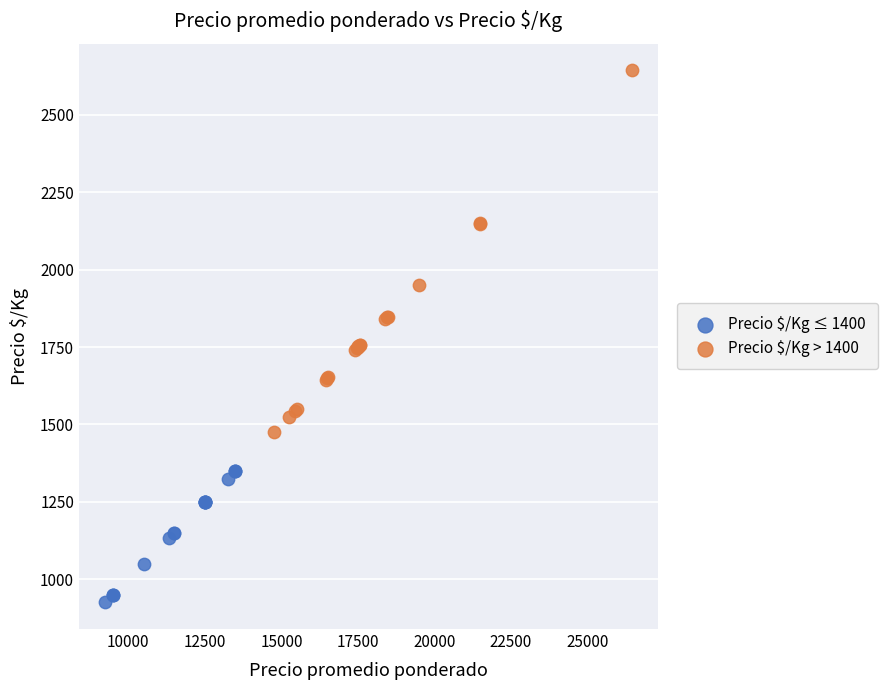

Which series reaches the minimum Y coordinate?

Precio $/Kg ≤ 1400